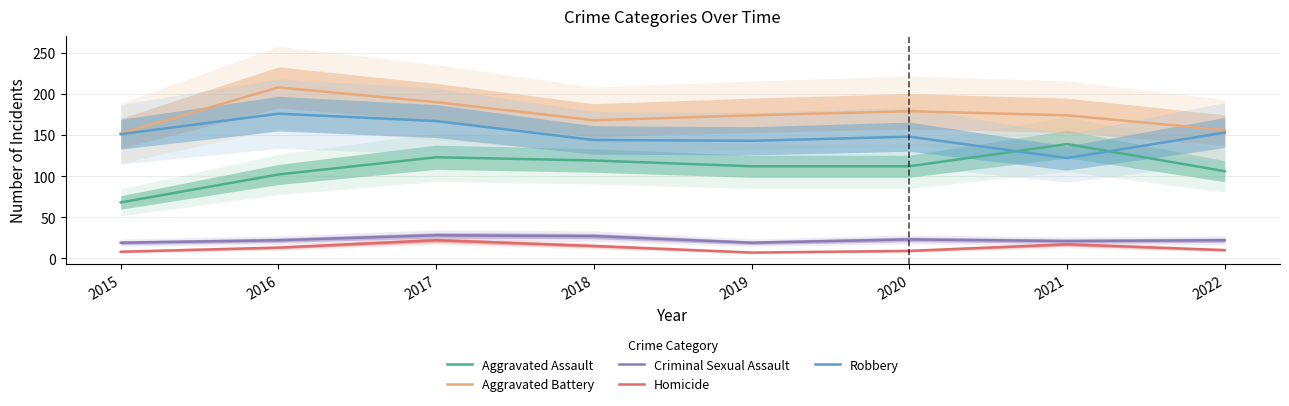

True or false: Homicide and Aggravated Assault cross at least once.

False